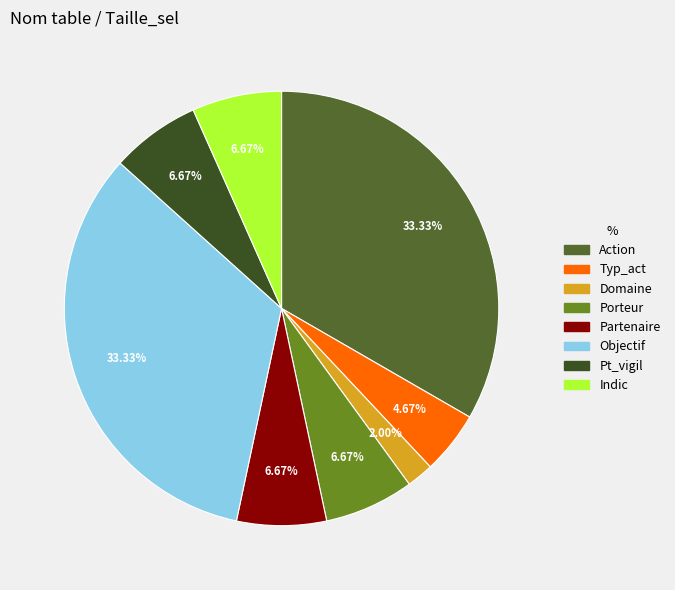

Which slice is the smallest?

Domaine